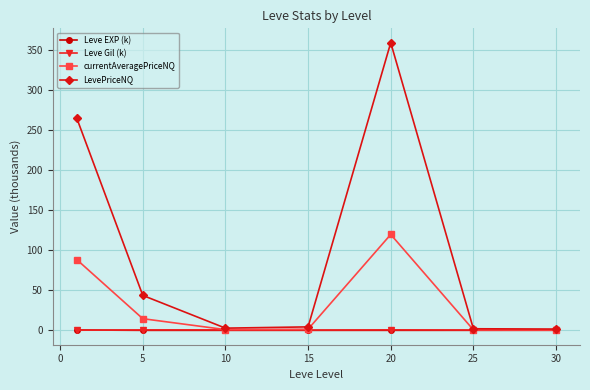

True or false: LevePriceNQ has more than 1 interior local peaks.

False